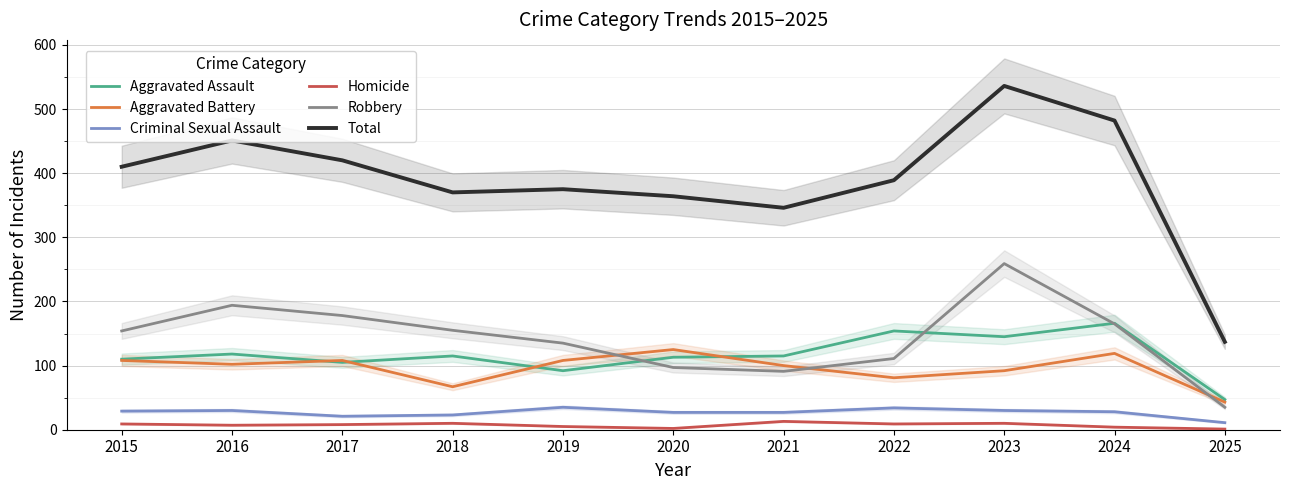

At how many categories does at least one series exceed 187?

10